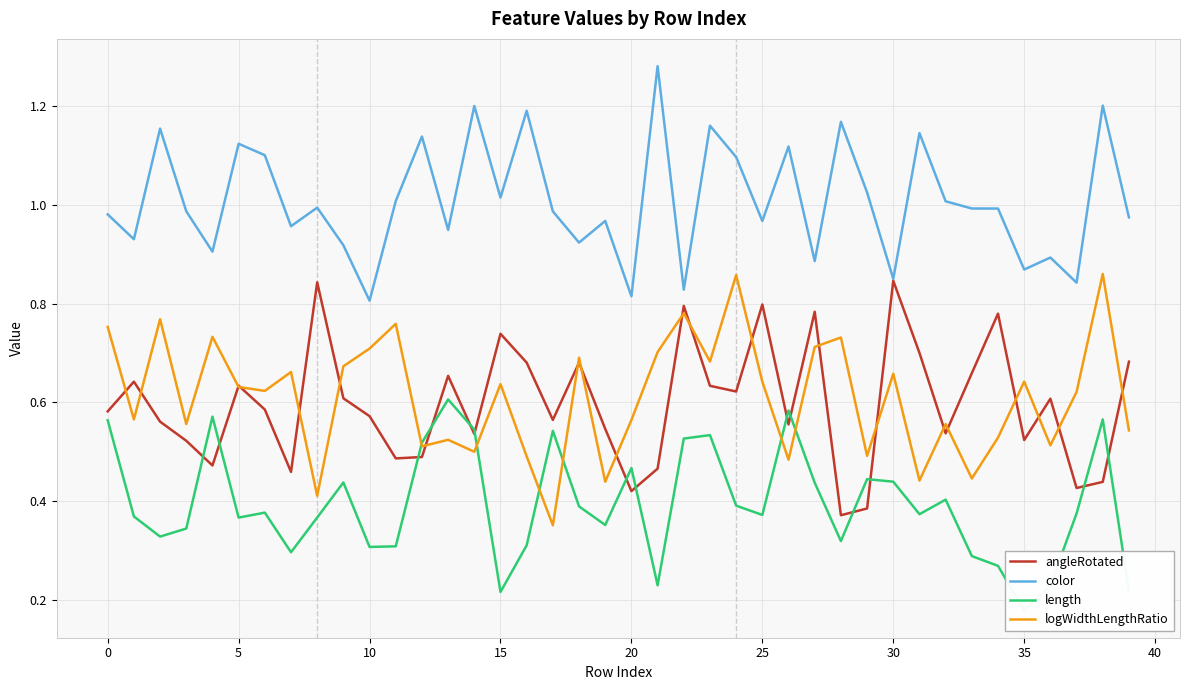

True or false: color and length intersect in this chart.

False